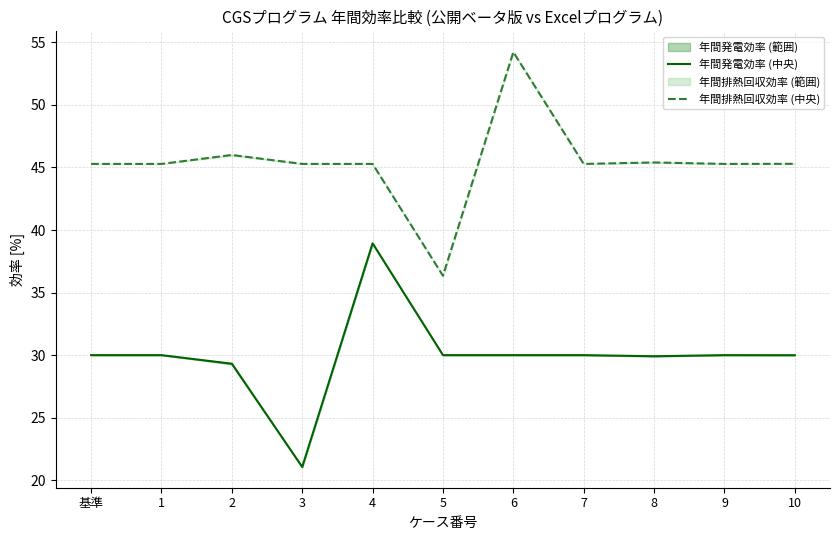

Where is the first local minimum for 年間発電効率 (中央)?

3